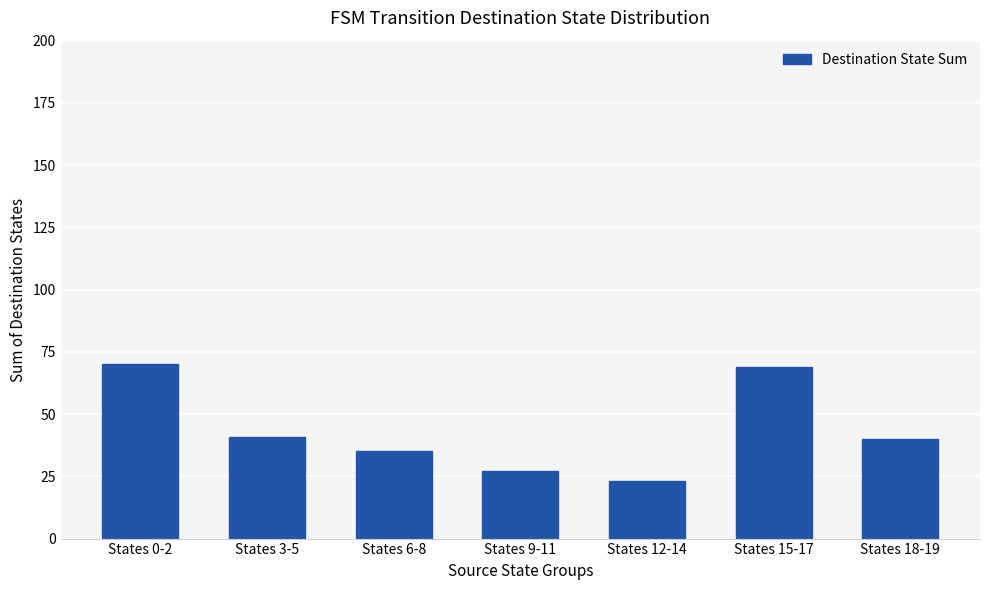

Reading right to left, transcribe all the data shown in this chart.

40	69	23	27	35	41	70